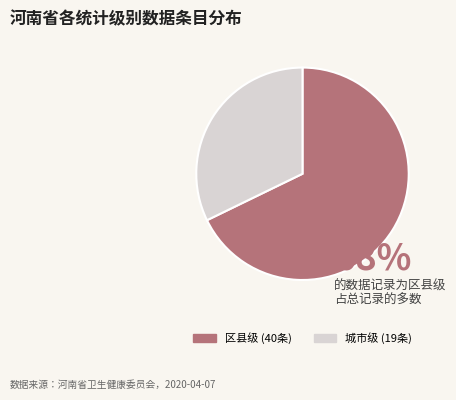

Is there any slice that represents more than half of the pie?

Yes